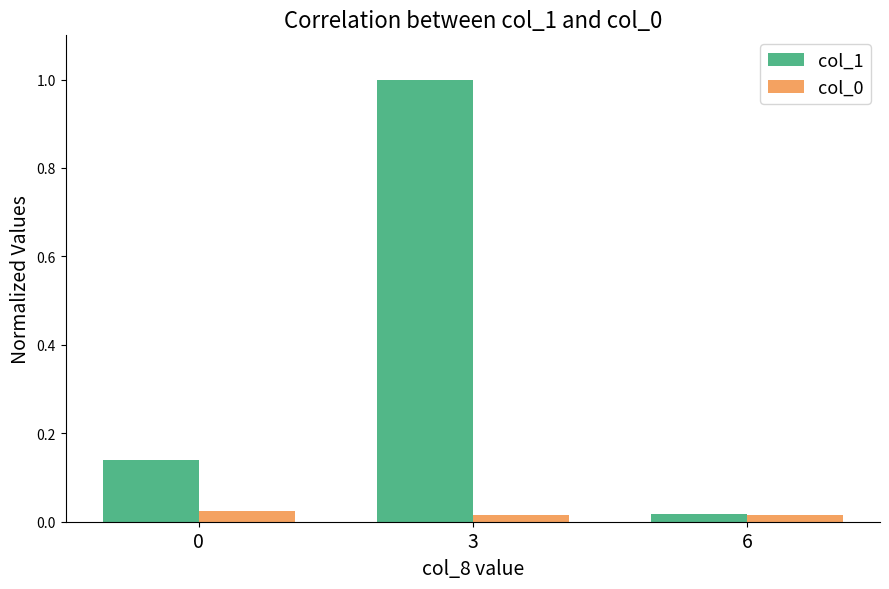

Is it true that col_1 equals 0.0 at 0?

False